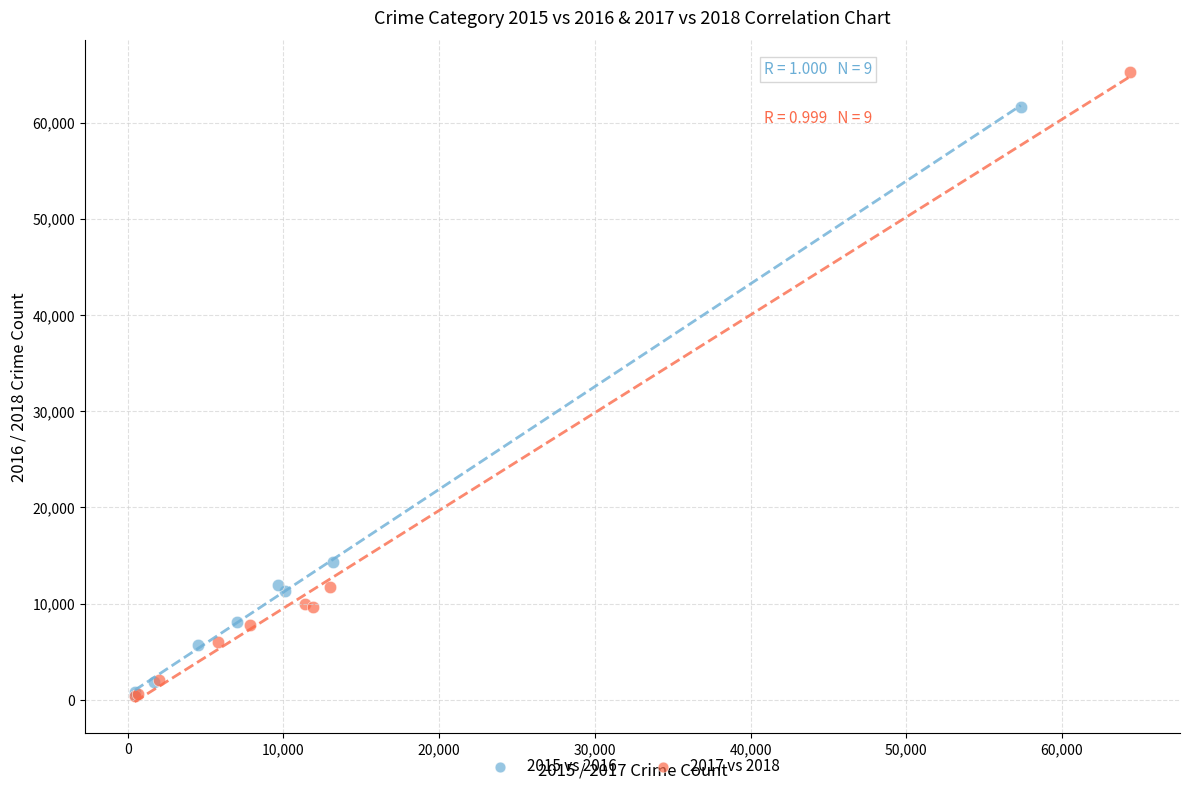

Which series has the widest spread of Y values?

2017 vs 2018